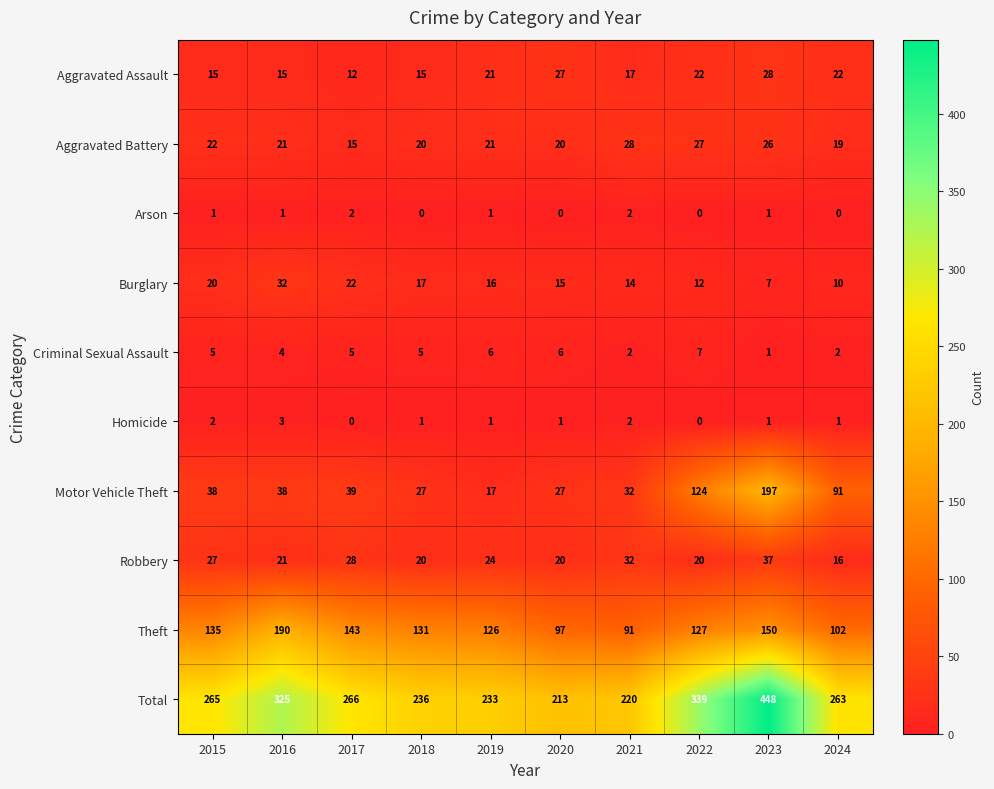

True or false: Homicide has a value of -2 at 2017.

False